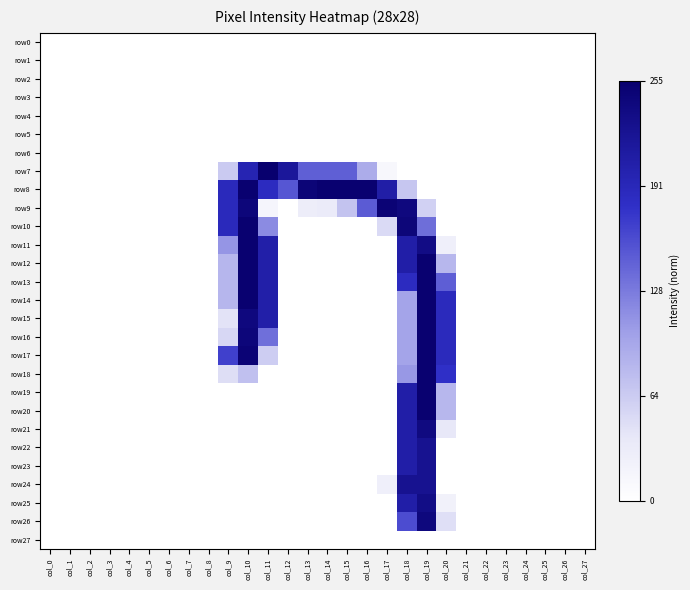

Reading left to right, extract all data points from this chart.

row0: col_0=0.0	col_1=0.0	col_2=0.0	col_3=0.0	col_4=0.0	col_5=0.0	col_6=0.0	col_7=0.0	col_8=0.0	col_9=0.0	col_10=0.0	col_11=0.0	col_12=0.0	col_13=0.0	col_14=0.0	col_15=0.0	col_16=0.0	col_17=0.0	col_18=0.0	col_19=0.0	col_20=0.0	col_21=0.0	col_22=0.0	col_23=0.0	col_24=0.0	col_25=0.0	col_26=0.0	col_27=0.0
row1: col_0=0.0	col_1=0.0	col_2=0.0	col_3=0.0	col_4=0.0	col_5=0.0	col_6=0.0	col_7=0.0	col_8=0.0	col_9=0.0	col_10=0.0	col_11=0.0	col_12=0.0	col_13=0.0	col_14=0.0	col_15=0.0	col_16=0.0	col_17=0.0	col_18=0.0	col_19=0.0	col_20=0.0	col_21=0.0	col_22=0.0	col_23=0.0	col_24=0.0	col_25=0.0	col_26=0.0	col_27=0.0
row2: col_0=0.0	col_1=0.0	col_2=0.0	col_3=0.0	col_4=0.0	col_5=0.0	col_6=0.0	col_7=0.0	col_8=0.0	col_9=0.0	col_10=0.0	col_11=0.0	col_12=0.0	col_13=0.0	col_14=0.0	col_15=0.0	col_16=0.0	col_17=0.0	col_18=0.0	col_19=0.0	col_20=0.0	col_21=0.0	col_22=0.0	col_23=0.0	col_24=0.0	col_25=0.0	col_26=0.0	col_27=0.0
row3: col_0=0.0	col_1=0.0	col_2=0.0	col_3=0.0	col_4=0.0	col_5=0.0	col_6=0.0	col_7=0.0	col_8=0.0	col_9=0.0	col_10=0.0	col_11=0.0	col_12=0.0	col_13=0.0	col_14=0.0	col_15=0.0	col_16=0.0	col_17=0.0	col_18=0.0	col_19=0.0	col_20=0.0	col_21=0.0	col_22=0.0	col_23=0.0	col_24=0.0	col_25=0.0	col_26=0.0	col_27=0.0
row4: col_0=0.0	col_1=0.0	col_2=0.0	col_3=0.0	col_4=0.0	col_5=0.0	col_6=0.0	col_7=0.0	col_8=0.0	col_9=0.0	col_10=0.0	col_11=0.0	col_12=0.0	col_13=0.0	col_14=0.0	col_15=0.0	col_16=0.0	col_17=0.0	col_18=0.0	col_19=0.0	col_20=0.0	col_21=0.0	col_22=0.0	col_23=0.0	col_24=0.0	col_25=0.0	col_26=0.0	col_27=0.0
row5: col_0=0.0	col_1=0.0	col_2=0.0	col_3=0.0	col_4=0.0	col_5=0.0	col_6=0.0	col_7=0.0	col_8=0.0	col_9=0.0	col_10=0.0	col_11=0.0	col_12=0.0	col_13=0.0	col_14=0.0	col_15=0.0	col_16=0.0	col_17=0.0	col_18=0.0	col_19=0.0	col_20=0.0	col_21=0.0	col_22=0.0	col_23=0.0	col_24=0.0	col_25=0.0	col_26=0.0	col_27=0.0
row6: col_0=0.0	col_1=0.0	col_2=0.0	col_3=0.0	col_4=0.0	col_5=0.0	col_6=0.0	col_7=0.0	col_8=0.0	col_9=0.0	col_10=0.0	col_11=0.0	col_12=0.0	col_13=0.0	col_14=0.0	col_15=0.0	col_16=0.0	col_17=0.0	col_18=0.0	col_19=0.0	col_20=0.0	col_21=0.0	col_22=0.0	col_23=0.0	col_24=0.0	col_25=0.0	col_26=0.0	col_27=0.0
row7: col_0=0.0	col_1=0.0	col_2=0.0	col_3=0.0	col_4=0.0	col_5=0.0	col_6=0.0	col_7=0.0	col_8=0.0	col_9=0.3	col_10=0.8	col_11=1.0	col_12=0.9	col_13=0.6	col_14=0.6	col_15=0.6	col_16=0.4	col_17=0.1	col_18=0.0	col_19=0.0	col_20=0.0	col_21=0.0	col_22=0.0	col_23=0.0	col_24=0.0	col_25=0.0	col_26=0.0	col_27=0.0
row8: col_0=0.0	col_1=0.0	col_2=0.0	col_3=0.0	col_4=0.0	col_5=0.0	col_6=0.0	col_7=0.0	col_8=0.0	col_9=0.7	col_10=1.0	col_11=0.7	col_12=0.6	col_13=1.0	col_14=1.0	col_15=1.0	col_16=1.0	col_17=0.8	col_18=0.3	col_19=0.0	col_20=0.0	col_21=0.0	col_22=0.0	col_23=0.0	col_24=0.0	col_25=0.0	col_26=0.0	col_27=0.0
row9: col_0=0.0	col_1=0.0	col_2=0.0	col_3=0.0	col_4=0.0	col_5=0.0	col_6=0.0	col_7=0.0	col_8=0.0	col_9=0.7	col_10=1.0	col_11=0.1	col_12=0.0	col_13=0.1	col_14=0.1	col_15=0.3	col_16=0.6	col_17=1.0	col_18=0.9	col_19=0.2	col_20=0.0	col_21=0.0	col_22=0.0	col_23=0.0	col_24=0.0	col_25=0.0	col_26=0.0	col_27=0.0
row10: col_0=0.0	col_1=0.0	col_2=0.0	col_3=0.0	col_4=0.0	col_5=0.0	col_6=0.0	col_7=0.0	col_8=0.0	col_9=0.7	col_10=1.0	col_11=0.5	col_12=0.0	col_13=0.0	col_14=0.0	col_15=0.0	col_16=0.0	col_17=0.2	col_18=1.0	col_19=0.5	col_20=0.0	col_21=0.0	col_22=0.0	col_23=0.0	col_24=0.0	col_25=0.0	col_26=0.0	col_27=0.0
row11: col_0=0.0	col_1=0.0	col_2=0.0	col_3=0.0	col_4=0.0	col_5=0.0	col_6=0.0	col_7=0.0	col_8=0.0	col_9=0.4	col_10=1.0	col_11=0.8	col_12=0.0	col_13=0.0	col_14=0.0	col_15=0.0	col_16=0.0	col_17=0.0	col_18=0.8	col_19=0.9	col_20=0.1	col_21=0.0	col_22=0.0	col_23=0.0	col_24=0.0	col_25=0.0	col_26=0.0	col_27=0.0
row12: col_0=0.0	col_1=0.0	col_2=0.0	col_3=0.0	col_4=0.0	col_5=0.0	col_6=0.0	col_7=0.0	col_8=0.0	col_9=0.3	col_10=1.0	col_11=0.8	col_12=0.0	col_13=0.0	col_14=0.0	col_15=0.0	col_16=0.0	col_17=0.0	col_18=0.8	col_19=1.0	col_20=0.3	col_21=0.0	col_22=0.0	col_23=0.0	col_24=0.0	col_25=0.0	col_26=0.0	col_27=0.0
row13: col_0=0.0	col_1=0.0	col_2=0.0	col_3=0.0	col_4=0.0	col_5=0.0	col_6=0.0	col_7=0.0	col_8=0.0	col_9=0.3	col_10=1.0	col_11=0.8	col_12=0.0	col_13=0.0	col_14=0.0	col_15=0.0	col_16=0.0	col_17=0.0	col_18=0.7	col_19=1.0	col_20=0.6	col_21=0.0	col_22=0.0	col_23=0.0	col_24=0.0	col_25=0.0	col_26=0.0	col_27=0.0
row14: col_0=0.0	col_1=0.0	col_2=0.0	col_3=0.0	col_4=0.0	col_5=0.0	col_6=0.0	col_7=0.0	col_8=0.0	col_9=0.3	col_10=1.0	col_11=0.8	col_12=0.0	col_13=0.0	col_14=0.0	col_15=0.0	col_16=0.0	col_17=0.0	col_18=0.4	col_19=1.0	col_20=0.7	col_21=0.0	col_22=0.0	col_23=0.0	col_24=0.0	col_25=0.0	col_26=0.0	col_27=0.0
row15: col_0=0.0	col_1=0.0	col_2=0.0	col_3=0.0	col_4=0.0	col_5=0.0	col_6=0.0	col_7=0.0	col_8=0.0	col_9=0.2	col_10=0.9	col_11=0.8	col_12=0.0	col_13=0.0	col_14=0.0	col_15=0.0	col_16=0.0	col_17=0.0	col_18=0.4	col_19=1.0	col_20=0.7	col_21=0.0	col_22=0.0	col_23=0.0	col_24=0.0	col_25=0.0	col_26=0.0	col_27=0.0
row16: col_0=0.0	col_1=0.0	col_2=0.0	col_3=0.0	col_4=0.0	col_5=0.0	col_6=0.0	col_7=0.0	col_8=0.0	col_9=0.2	col_10=1.0	col_11=0.5	col_12=0.0	col_13=0.0	col_14=0.0	col_15=0.0	col_16=0.0	col_17=0.0	col_18=0.4	col_19=1.0	col_20=0.7	col_21=0.0	col_22=0.0	col_23=0.0	col_24=0.0	col_25=0.0	col_26=0.0	col_27=0.0
row17: col_0=0.0	col_1=0.0	col_2=0.0	col_3=0.0	col_4=0.0	col_5=0.0	col_6=0.0	col_7=0.0	col_8=0.0	col_9=0.7	col_10=1.0	col_11=0.2	col_12=0.0	col_13=0.0	col_14=0.0	col_15=0.0	col_16=0.0	col_17=0.0	col_18=0.4	col_19=1.0	col_20=0.7	col_21=0.0	col_22=0.0	col_23=0.0	col_24=0.0	col_25=0.0	col_26=0.0	col_27=0.0
row18: col_0=0.0	col_1=0.0	col_2=0.0	col_3=0.0	col_4=0.0	col_5=0.0	col_6=0.0	col_7=0.0	col_8=0.0	col_9=0.2	col_10=0.3	col_11=0.0	col_12=0.0	col_13=0.0	col_14=0.0	col_15=0.0	col_16=0.0	col_17=0.0	col_18=0.4	col_19=1.0	col_20=0.7	col_21=0.0	col_22=0.0	col_23=0.0	col_24=0.0	col_25=0.0	col_26=0.0	col_27=0.0
row19: col_0=0.0	col_1=0.0	col_2=0.0	col_3=0.0	col_4=0.0	col_5=0.0	col_6=0.0	col_7=0.0	col_8=0.0	col_9=0.0	col_10=0.0	col_11=0.0	col_12=0.0	col_13=0.0	col_14=0.0	col_15=0.0	col_16=0.0	col_17=0.0	col_18=0.8	col_19=1.0	col_20=0.3	col_21=0.0	col_22=0.0	col_23=0.0	col_24=0.0	col_25=0.0	col_26=0.0	col_27=0.0
row20: col_0=0.0	col_1=0.0	col_2=0.0	col_3=0.0	col_4=0.0	col_5=0.0	col_6=0.0	col_7=0.0	col_8=0.0	col_9=0.0	col_10=0.0	col_11=0.0	col_12=0.0	col_13=0.0	col_14=0.0	col_15=0.0	col_16=0.0	col_17=0.0	col_18=0.8	col_19=1.0	col_20=0.3	col_21=0.0	col_22=0.0	col_23=0.0	col_24=0.0	col_25=0.0	col_26=0.0	col_27=0.0
row21: col_0=0.0	col_1=0.0	col_2=0.0	col_3=0.0	col_4=0.0	col_5=0.0	col_6=0.0	col_7=0.0	col_8=0.0	col_9=0.0	col_10=0.0	col_11=0.0	col_12=0.0	col_13=0.0	col_14=0.0	col_15=0.0	col_16=0.0	col_17=0.0	col_18=0.8	col_19=0.9	col_20=0.1	col_21=0.0	col_22=0.0	col_23=0.0	col_24=0.0	col_25=0.0	col_26=0.0	col_27=0.0
row22: col_0=0.0	col_1=0.0	col_2=0.0	col_3=0.0	col_4=0.0	col_5=0.0	col_6=0.0	col_7=0.0	col_8=0.0	col_9=0.0	col_10=0.0	col_11=0.0	col_12=0.0	col_13=0.0	col_14=0.0	col_15=0.0	col_16=0.0	col_17=0.0	col_18=0.8	col_19=0.9	col_20=0.0	col_21=0.0	col_22=0.0	col_23=0.0	col_24=0.0	col_25=0.0	col_26=0.0	col_27=0.0
row23: col_0=0.0	col_1=0.0	col_2=0.0	col_3=0.0	col_4=0.0	col_5=0.0	col_6=0.0	col_7=0.0	col_8=0.0	col_9=0.0	col_10=0.0	col_11=0.0	col_12=0.0	col_13=0.0	col_14=0.0	col_15=0.0	col_16=0.0	col_17=0.0	col_18=0.8	col_19=0.9	col_20=0.0	col_21=0.0	col_22=0.0	col_23=0.0	col_24=0.0	col_25=0.0	col_26=0.0	col_27=0.0
row24: col_0=0.0	col_1=0.0	col_2=0.0	col_3=0.0	col_4=0.0	col_5=0.0	col_6=0.0	col_7=0.0	col_8=0.0	col_9=0.0	col_10=0.0	col_11=0.0	col_12=0.0	col_13=0.0	col_14=0.0	col_15=0.0	col_16=0.0	col_17=0.1	col_18=0.9	col_19=0.9	col_20=0.0	col_21=0.0	col_22=0.0	col_23=0.0	col_24=0.0	col_25=0.0	col_26=0.0	col_27=0.0
row25: col_0=0.0	col_1=0.0	col_2=0.0	col_3=0.0	col_4=0.0	col_5=0.0	col_6=0.0	col_7=0.0	col_8=0.0	col_9=0.0	col_10=0.0	col_11=0.0	col_12=0.0	col_13=0.0	col_14=0.0	col_15=0.0	col_16=0.0	col_17=0.0	col_18=0.8	col_19=0.9	col_20=0.1	col_21=0.0	col_22=0.0	col_23=0.0	col_24=0.0	col_25=0.0	col_26=0.0	col_27=0.0
row26: col_0=0.0	col_1=0.0	col_2=0.0	col_3=0.0	col_4=0.0	col_5=0.0	col_6=0.0	col_7=0.0	col_8=0.0	col_9=0.0	col_10=0.0	col_11=0.0	col_12=0.0	col_13=0.0	col_14=0.0	col_15=0.0	col_16=0.0	col_17=0.0	col_18=0.6	col_19=0.9	col_20=0.2	col_21=0.0	col_22=0.0	col_23=0.0	col_24=0.0	col_25=0.0	col_26=0.0	col_27=0.0
row27: col_0=0.0	col_1=0.0	col_2=0.0	col_3=0.0	col_4=0.0	col_5=0.0	col_6=0.0	col_7=0.0	col_8=0.0	col_9=0.0	col_10=0.0	col_11=0.0	col_12=0.0	col_13=0.0	col_14=0.0	col_15=0.0	col_16=0.0	col_17=0.0	col_18=0.0	col_19=0.0	col_20=0.0	col_21=0.0	col_22=0.0	col_23=0.0	col_24=0.0	col_25=0.0	col_26=0.0	col_27=0.0